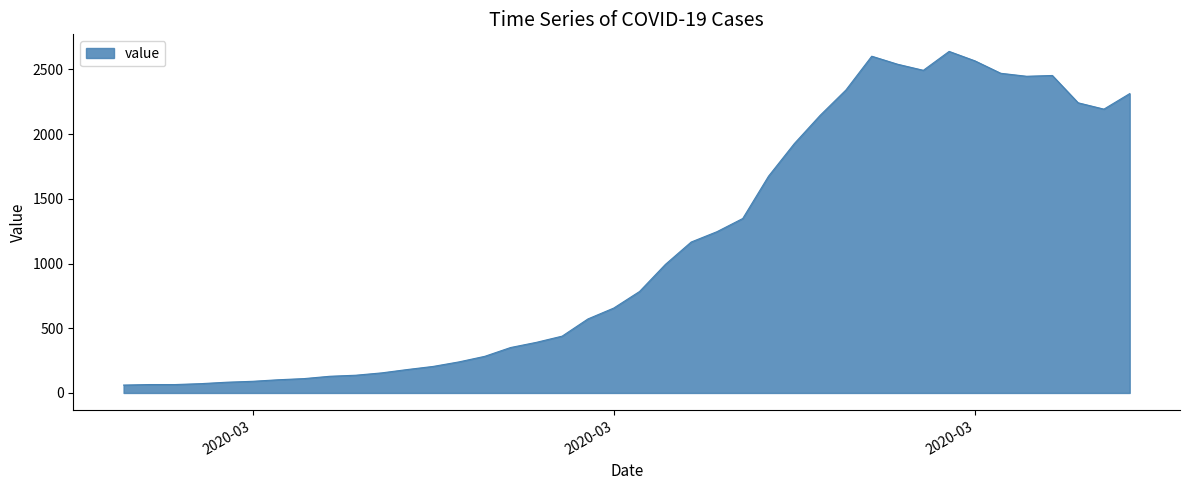

What is the difference between the maximum and minimum values?

2578